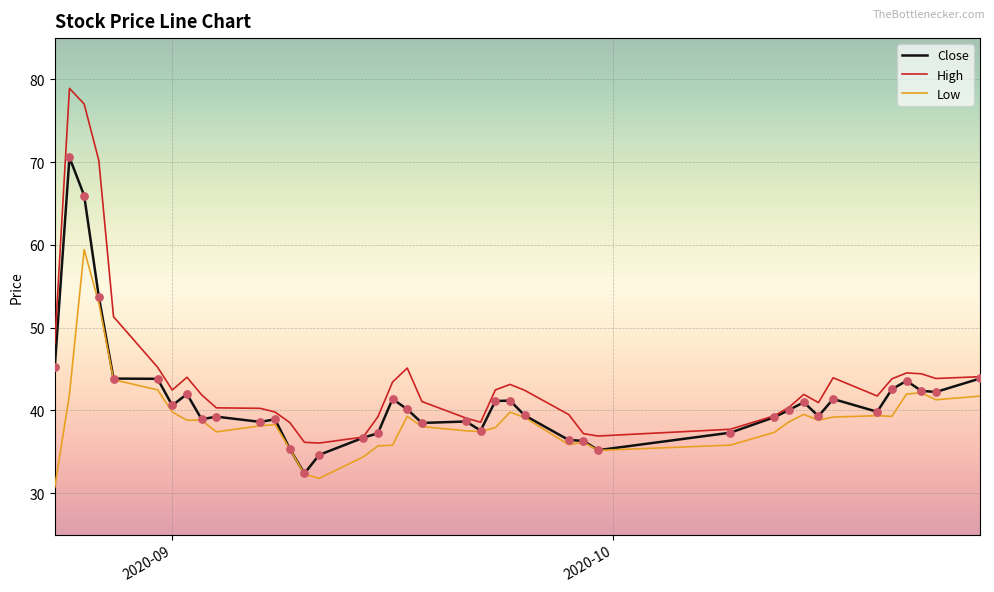

Which series has the largest range (max minus min)?

High